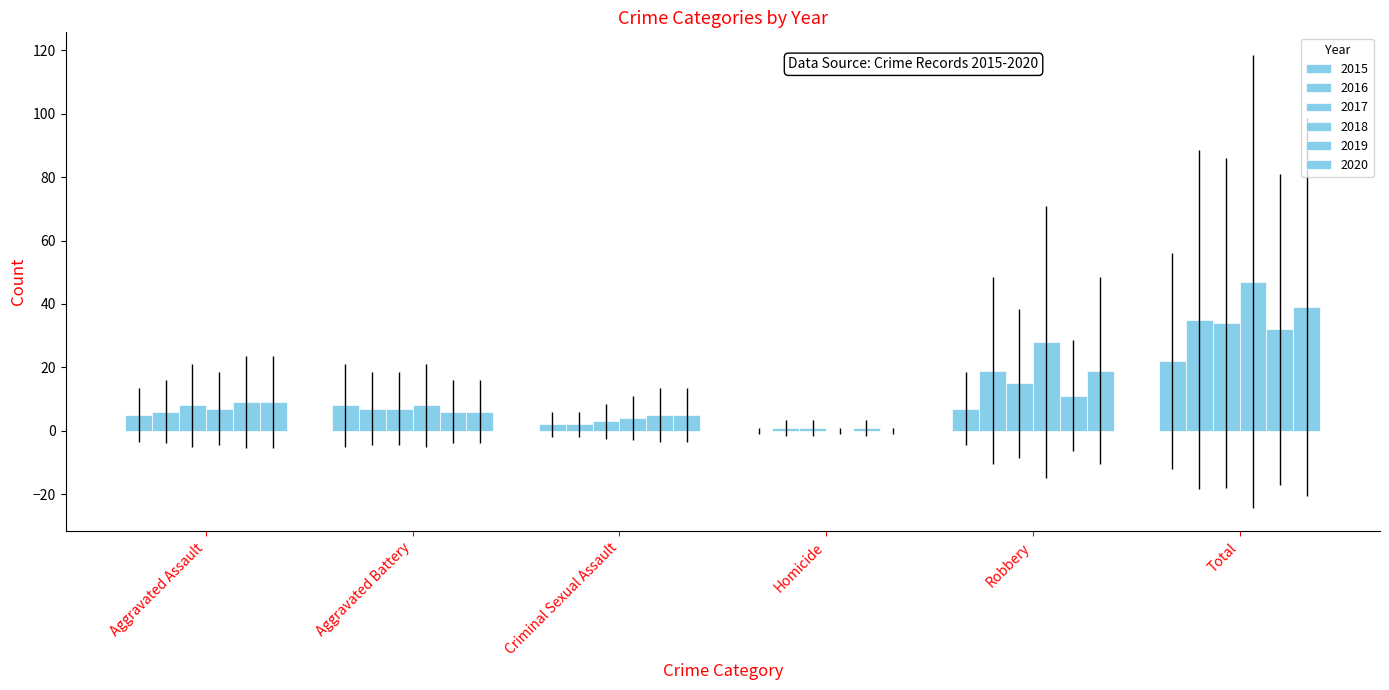

What is the difference between the 2017 values at Homicide and Aggravated Battery?

6